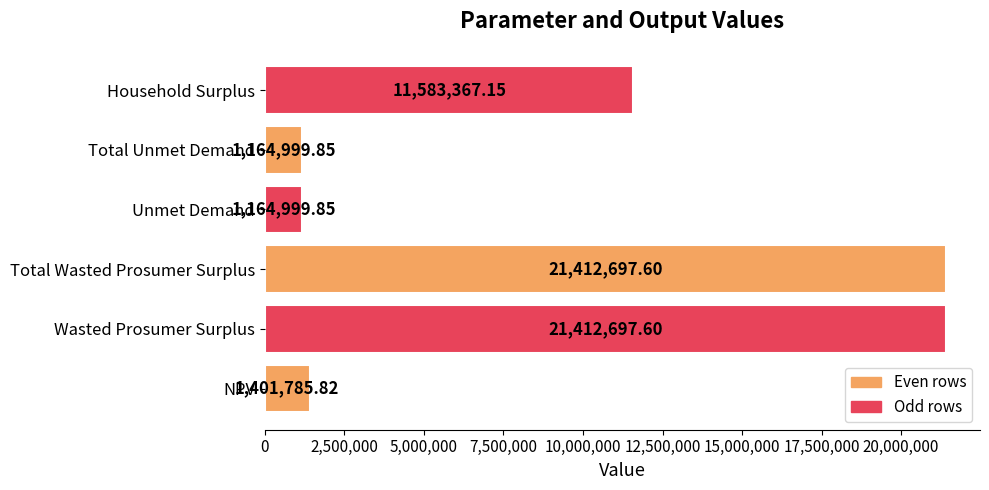

What is the change in value from NPV to Wasted Prosumer Surplus?

+20010911.8